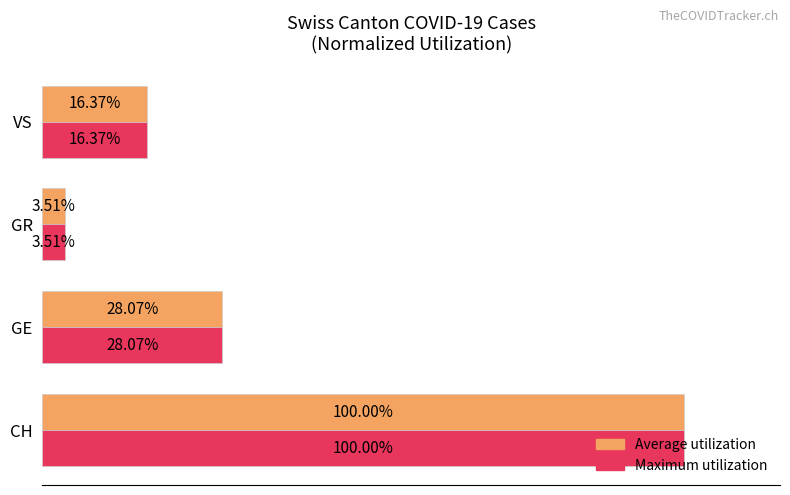

Which category has the highest value in the Average utilization series?

CH